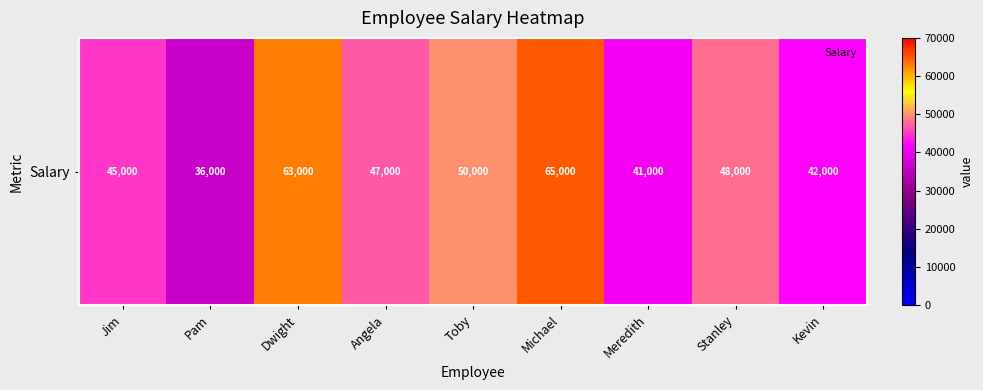

What is the maximum value shown in the chart?

65000